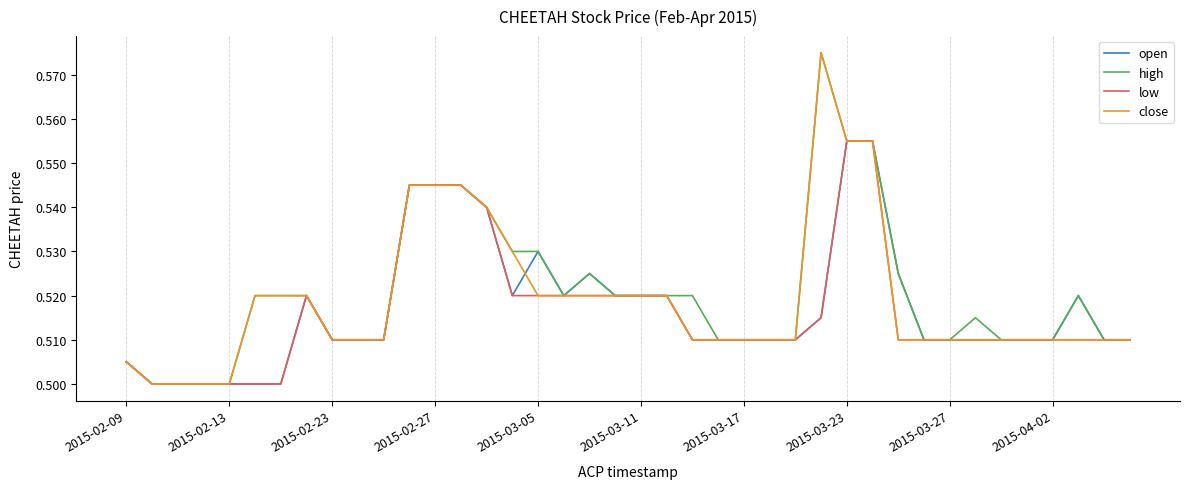

Is it true that close equals 0.2 at 2015-03-17?

False